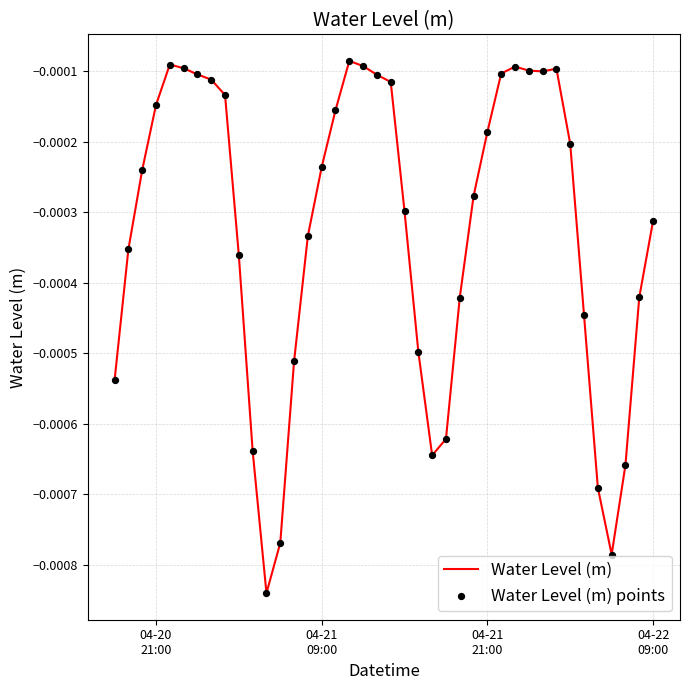

Is this an area chart (filled region under the line)?

No